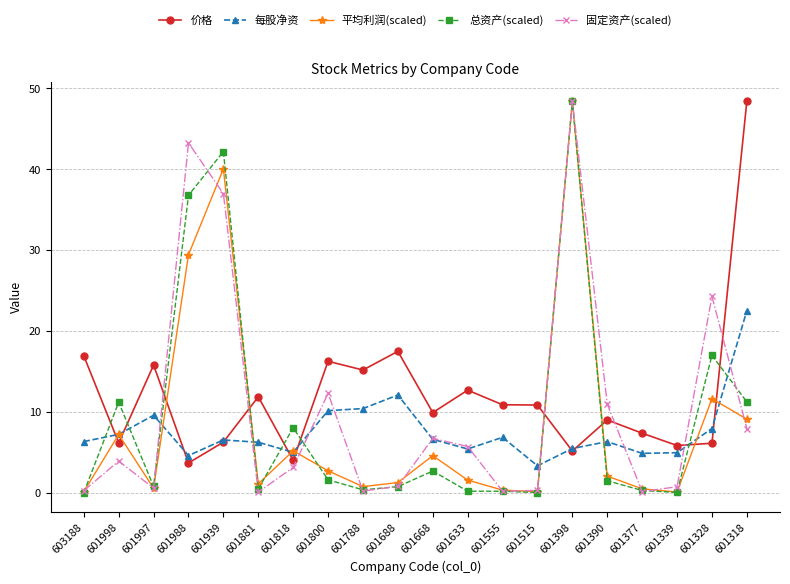

The 固定资产(scaled) series shows 72.8 at 601398. True or false?

False